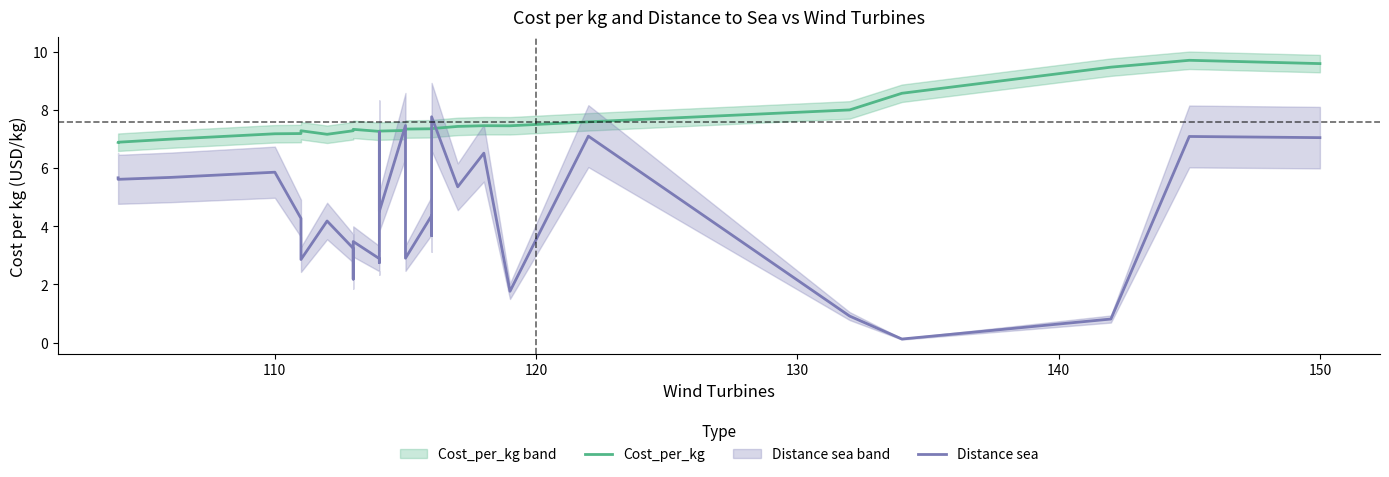

How many categories are shown in the chart?

30